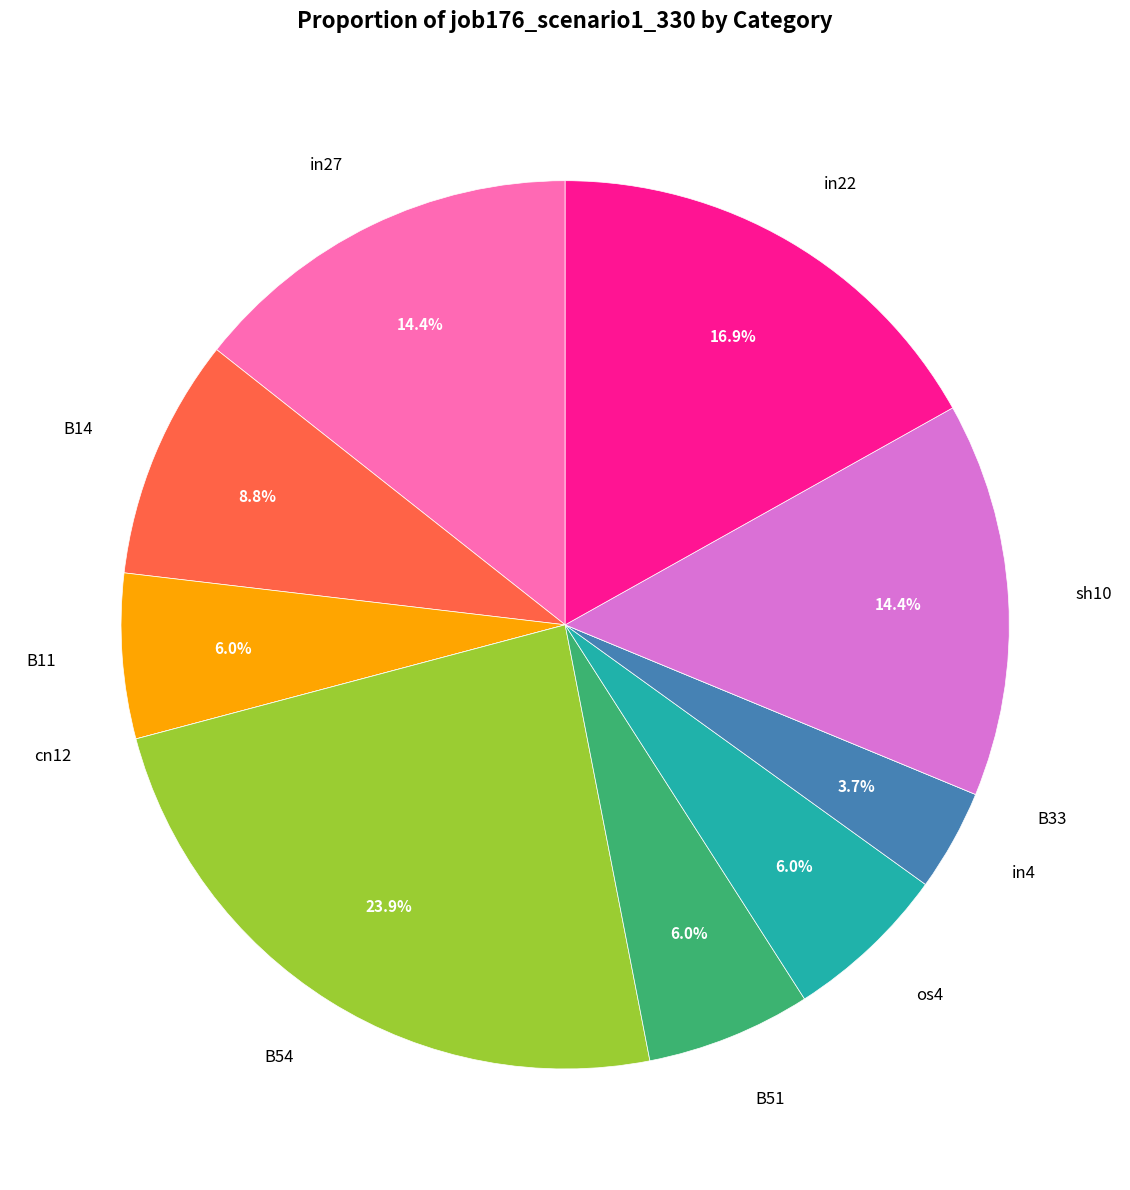

Is there any slice that represents more than half of the pie?

No